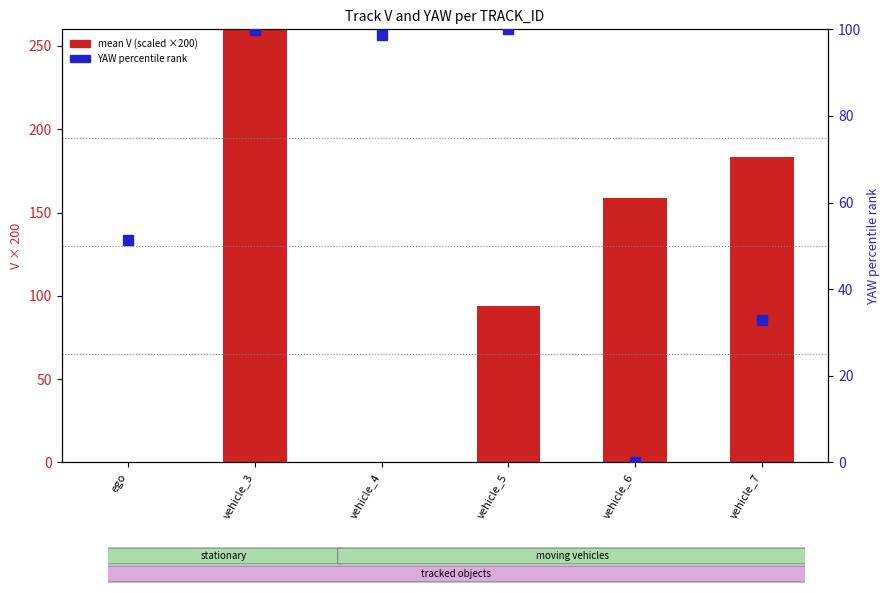

Reading left to right, what are all the values shown in this chart?

mean V (scaled): ego=0.0	vehicle_3=275.1	vehicle_4=0.0	vehicle_5=93.9	vehicle_6=158.6	vehicle_7=183.2
YAW (percentile-norm): ego=51.3	vehicle_3=99.8	vehicle_4=98.6	vehicle_5=100.0	vehicle_6=0.0	vehicle_7=32.9